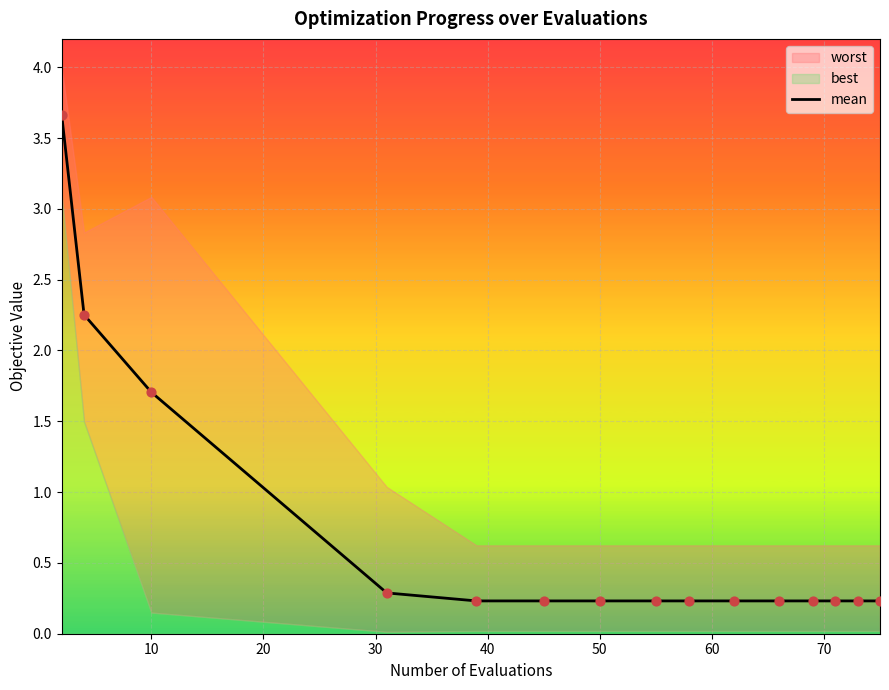

Is it true that mean equals 0.7 at 10?

False